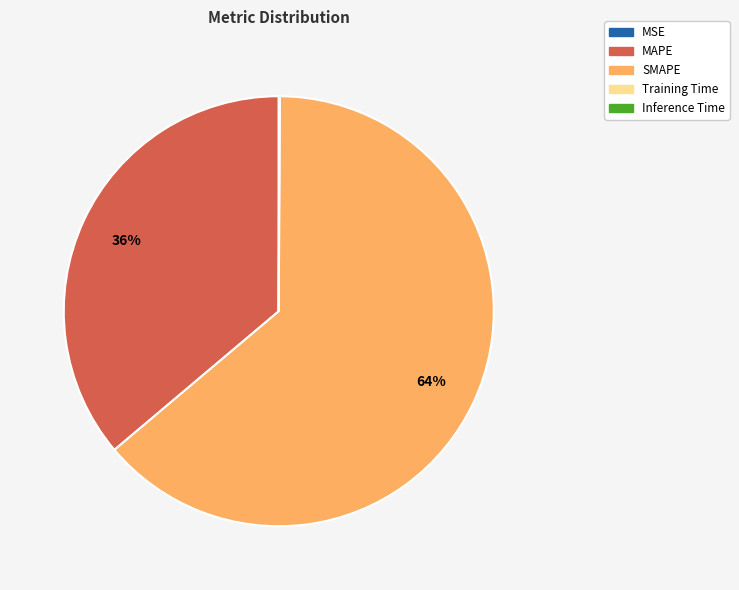

Is SMAPE the majority of the pie?

Yes